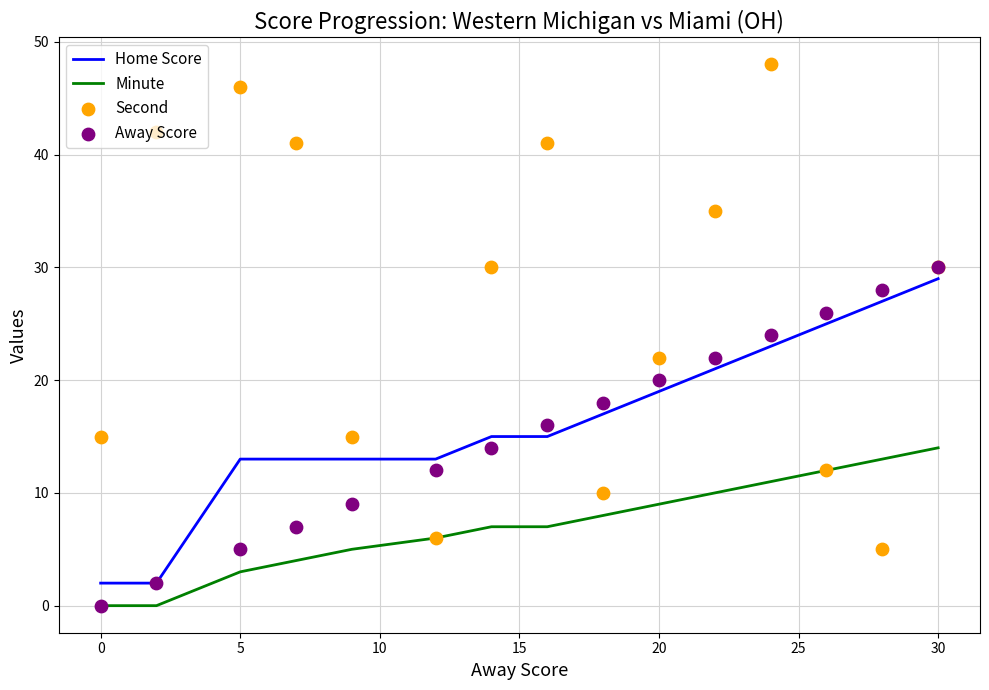

Which series has the largest total across all categories?

Second